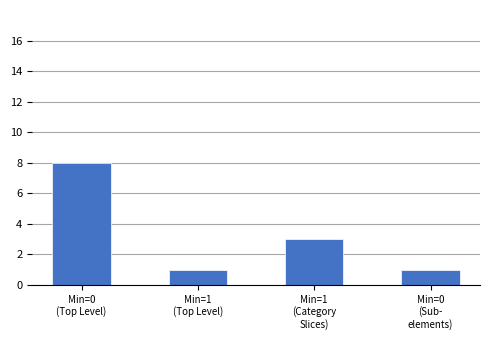

Reading right to left, what are all the values shown in this chart?

1	3	1	8